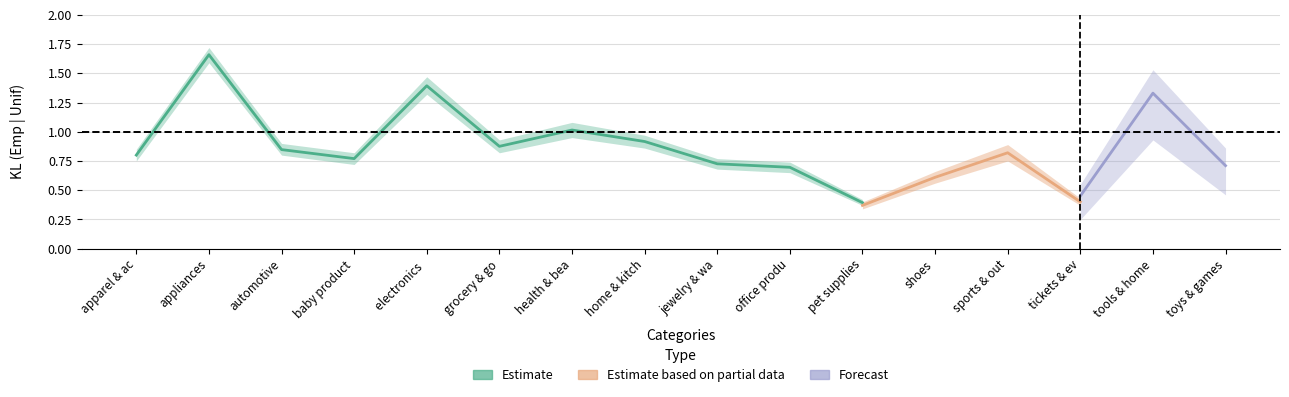

At which label does Estimate reach its minimum?

pet supplies